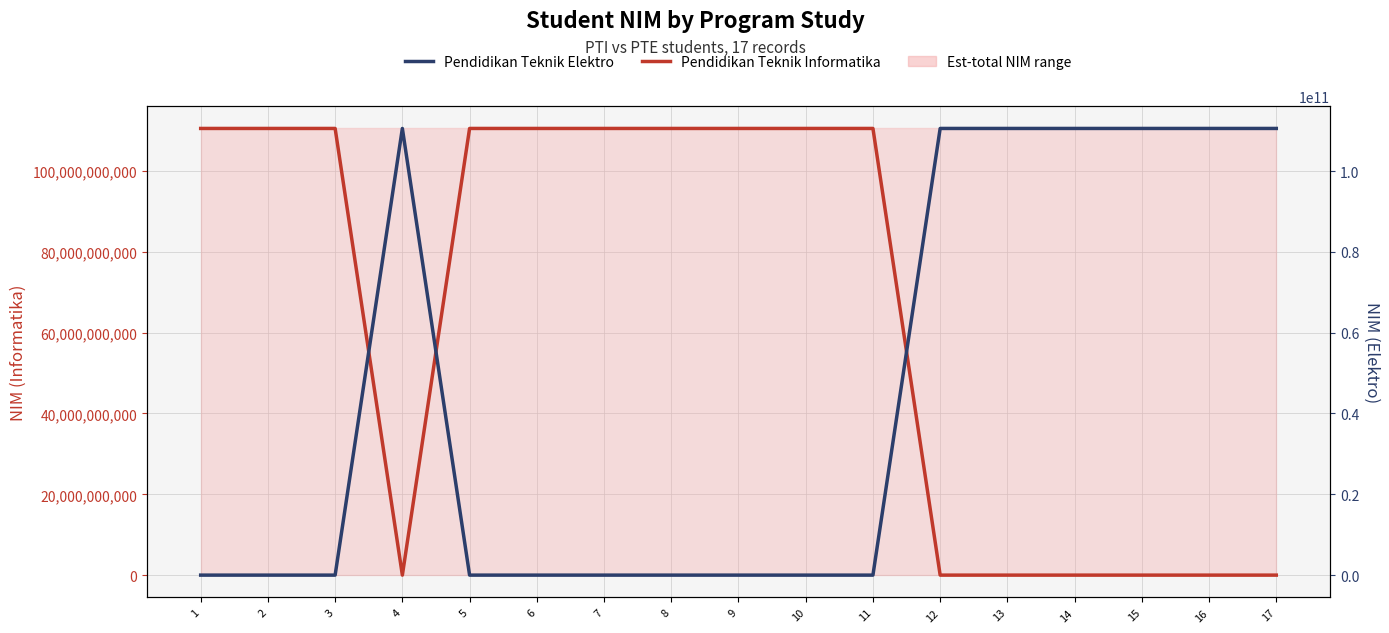

In Pendidikan Teknik Informatika, how many points are higher than both neighbors (excluding endpoints)?

2